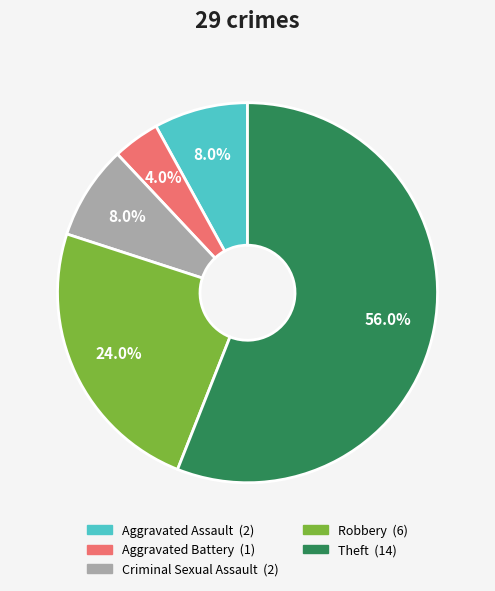

To the nearest percent, what is the average slice percentage?

20%